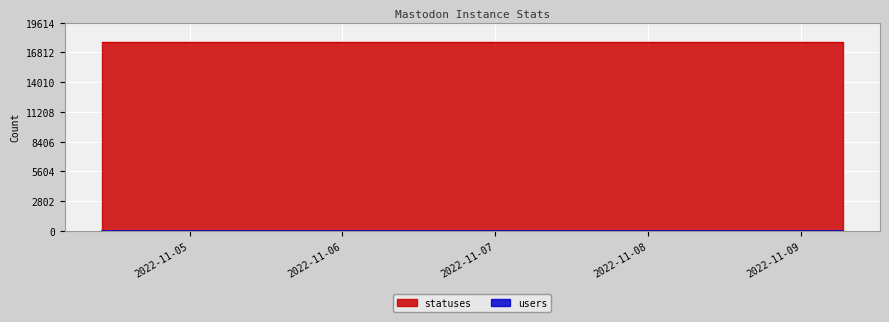

Where is the first local maximum?

2022-11-06 09:22